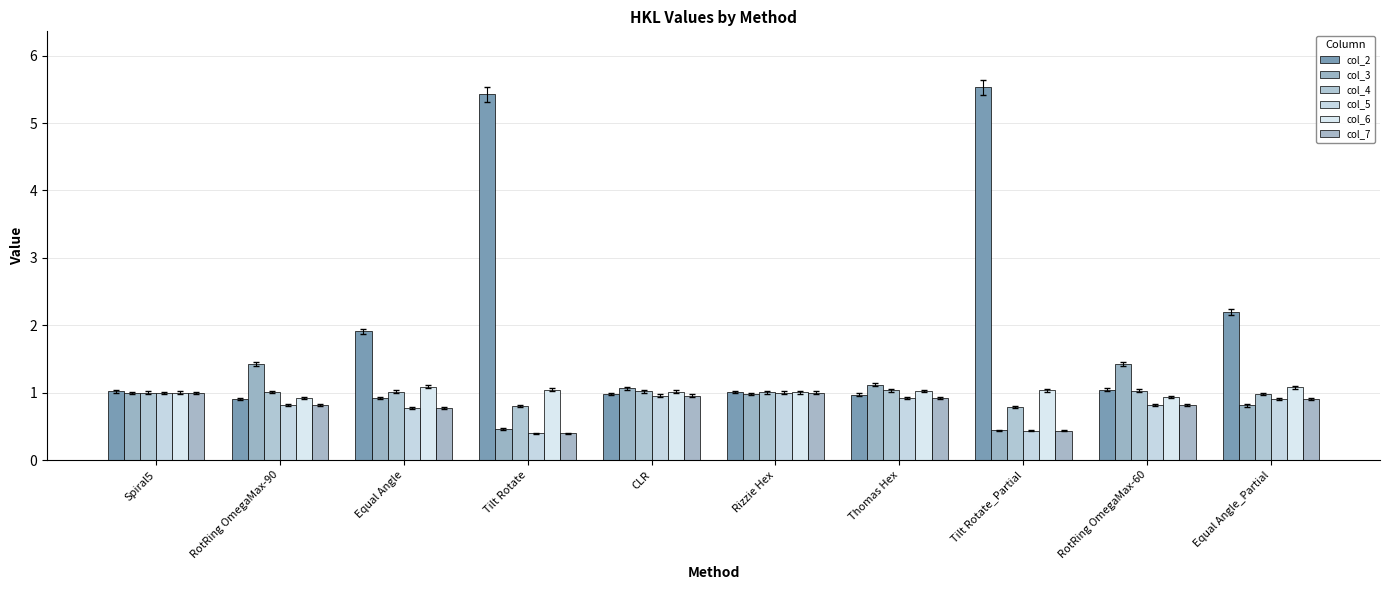

What is the total value across all series at Equal Angle?

6.5